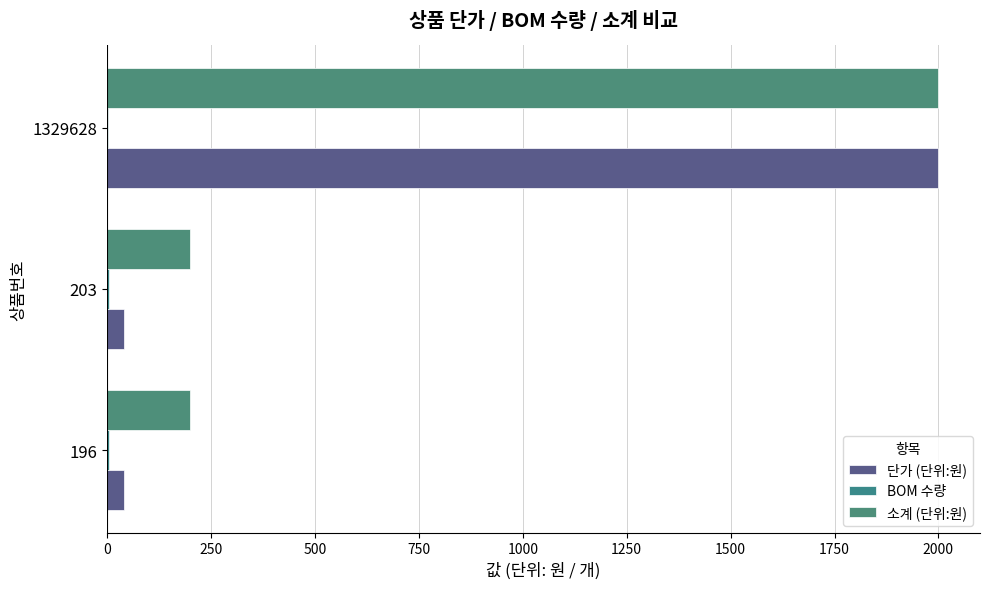

What is the value of the 단가 (단위:원) bar at the 3rd from the left?

2000